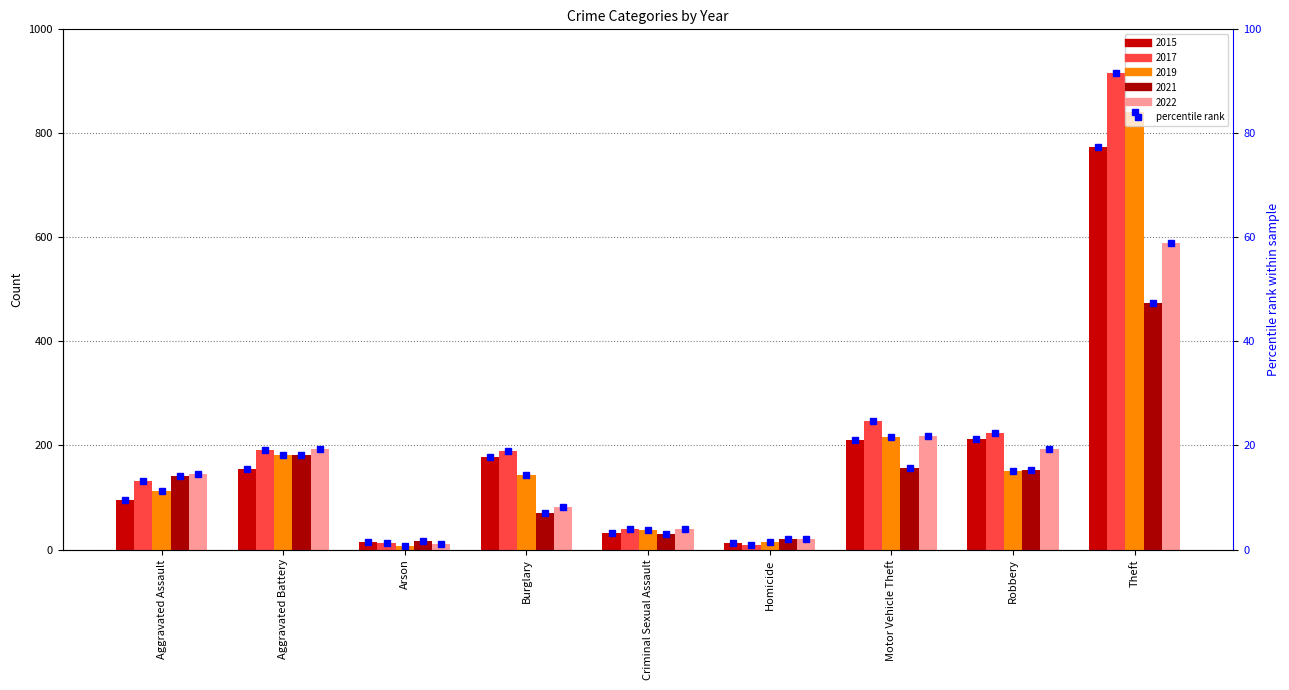

What is the average value of the 2022 series?

166